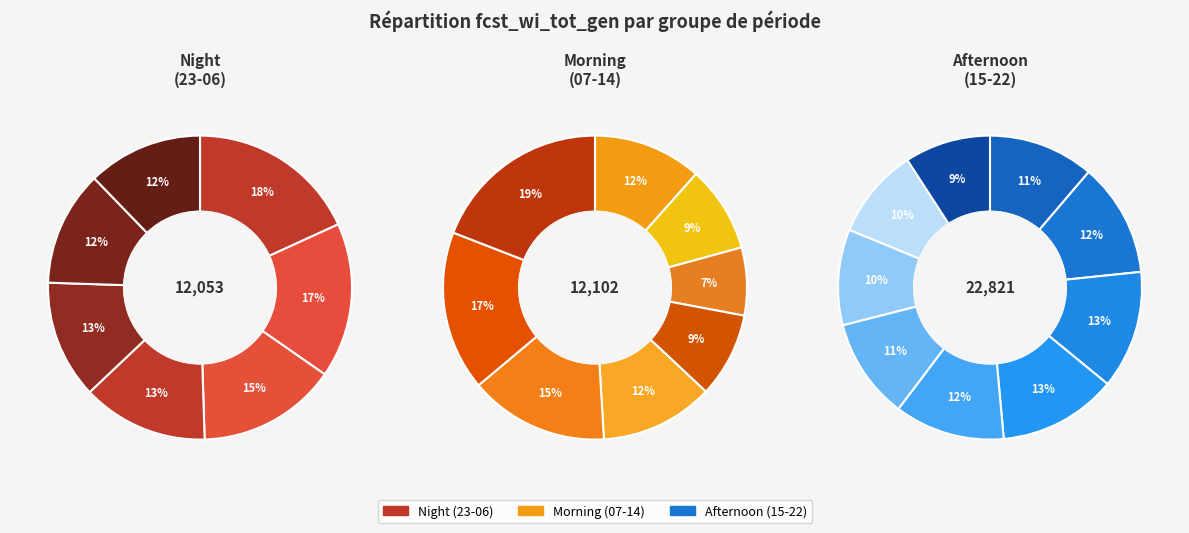

Do 20-21 and 14-15 together represent more than half of the pie?

No